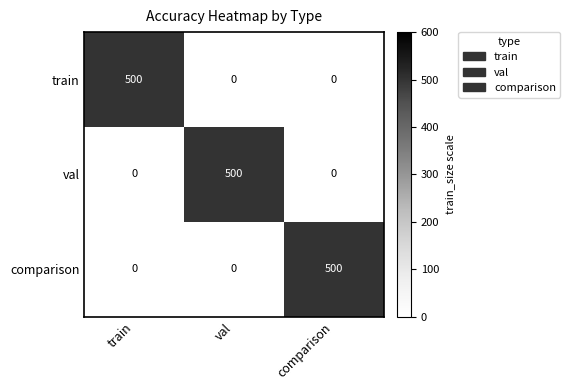

What is the sum of the train values at train and val?

500